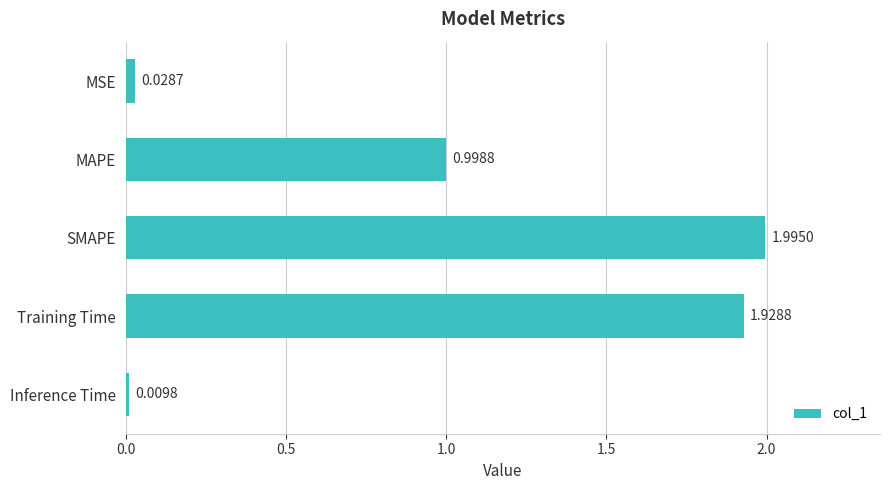

What is the average value?

1.0